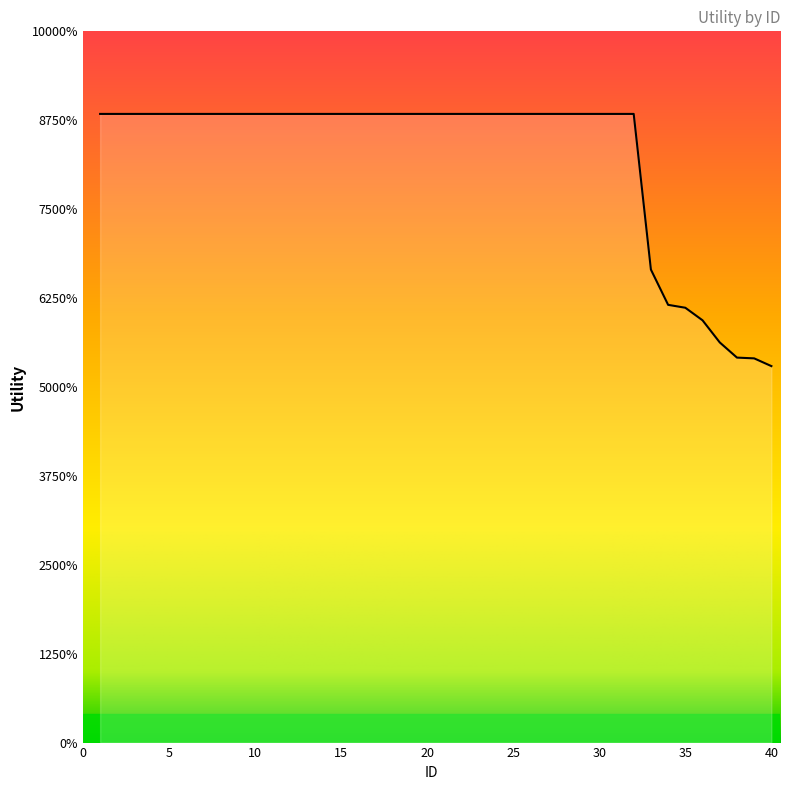

Does the chart display data point markers on the line(s)?

No